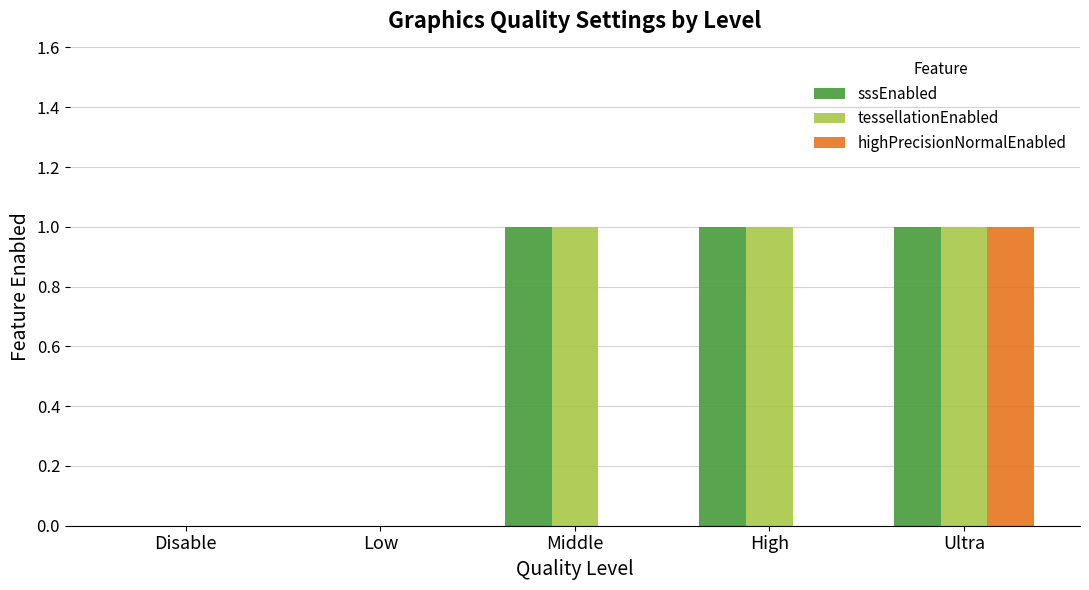

Reading left to right, extract all data points from this chart.

sssEnabled: Disable=0	Low=0	Middle=1	High=1	Ultra=1
tessellationEnabled: Disable=0	Low=0	Middle=1	High=1	Ultra=1
highPrecisionNormalEnabled: Disable=0	Low=0	Middle=0	High=0	Ultra=1